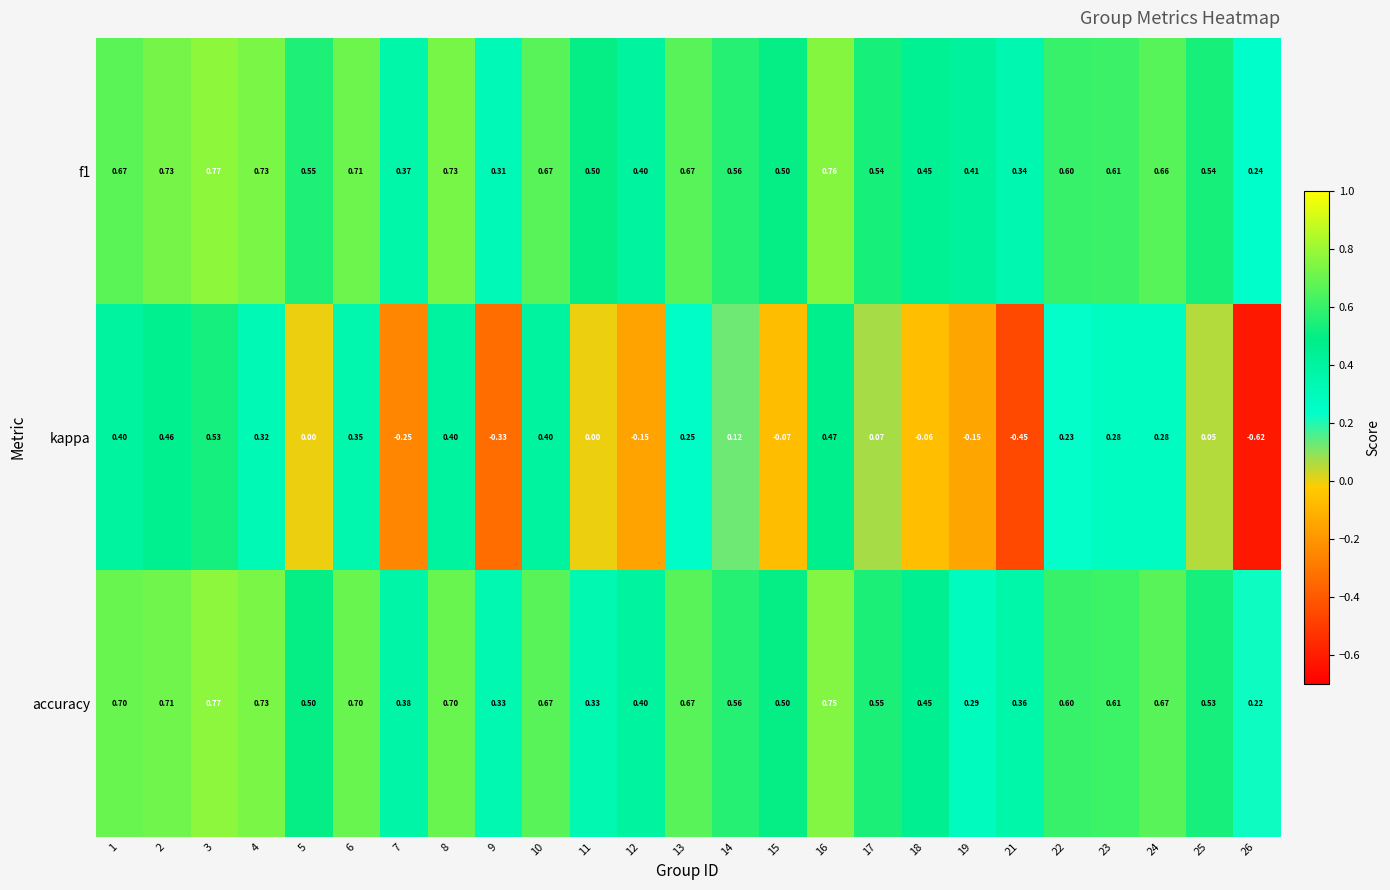

At which category does the chart reach its minimum across all series?

26